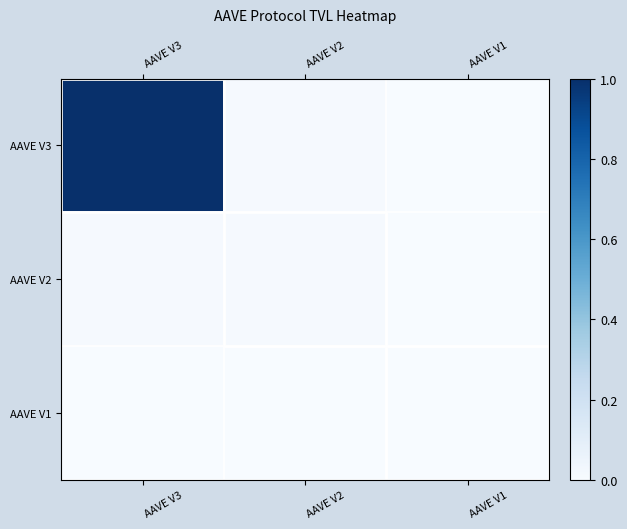

Reading left to right, transcribe all the data shown in this chart.

AAVE V3: AAVE V3=1.0	AAVE V2=0.0	AAVE V1=0.0
AAVE V2: AAVE V3=0.0	AAVE V2=0.0	AAVE V1=0.0
AAVE V1: AAVE V3=0.0	AAVE V2=0.0	AAVE V1=0.0